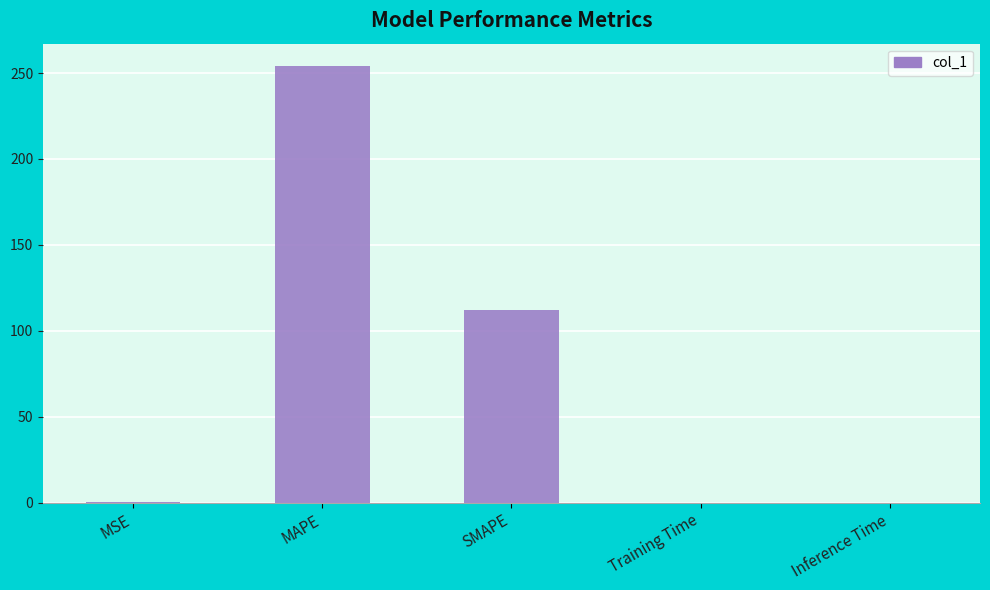

What is the difference between the values at Inference Time and MAPE?

254.4